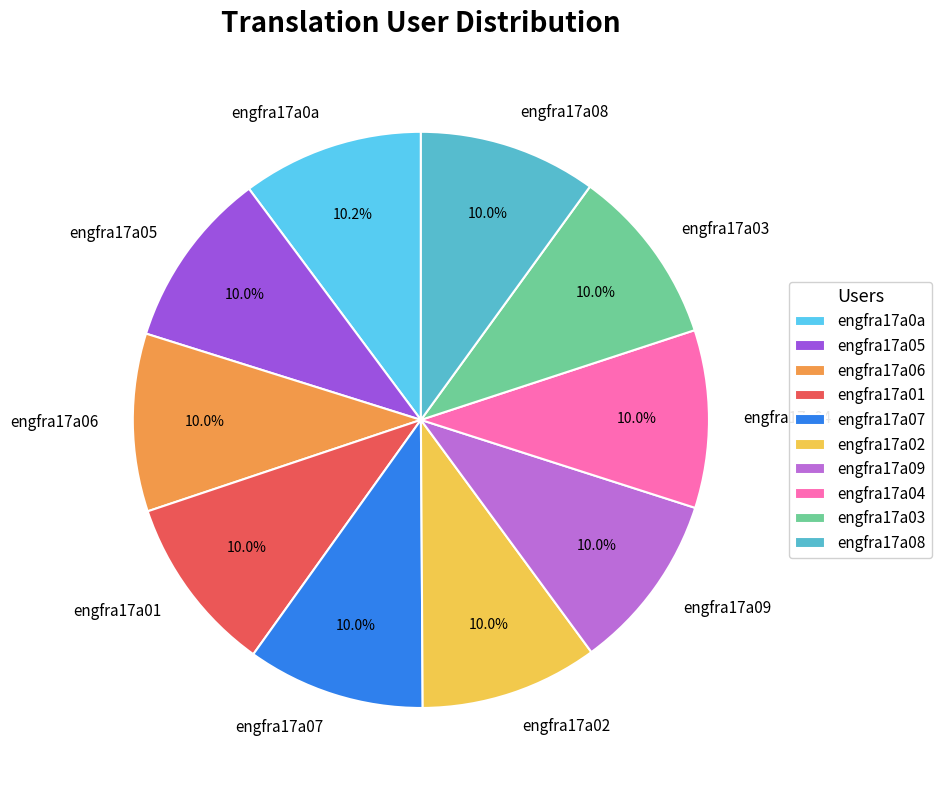

Count the number of slices in the pie.

10